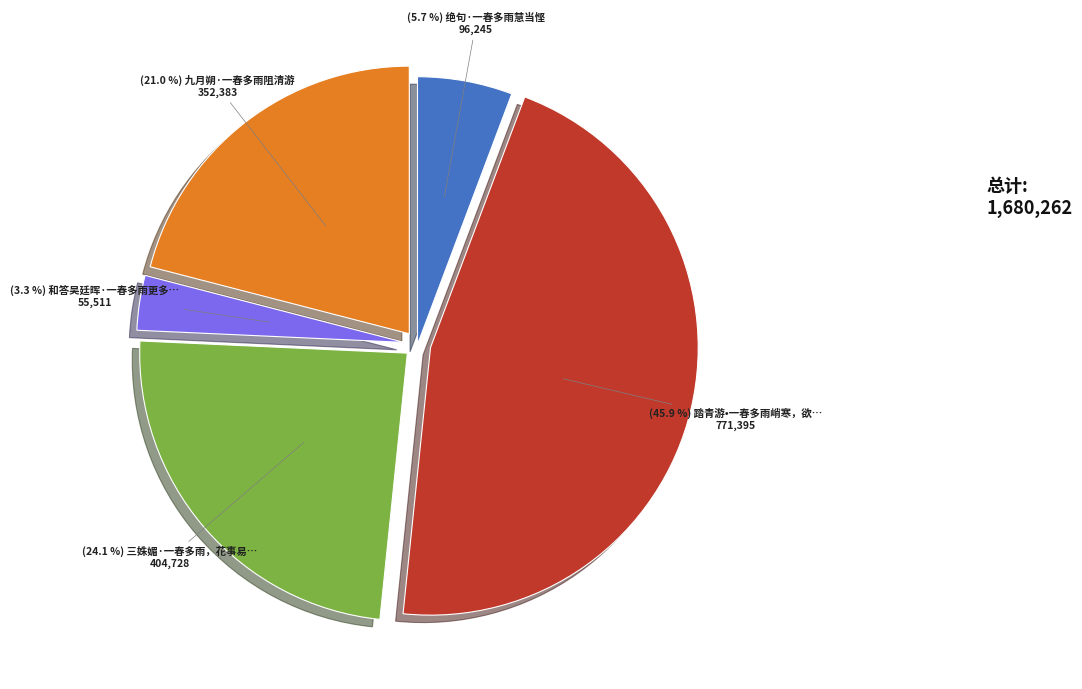

Is there a majority slice in this chart?

No